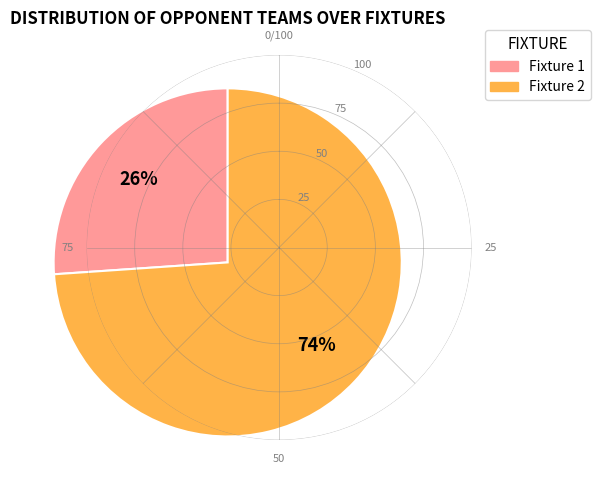

To the nearest percent, what is the average slice percentage?

50%